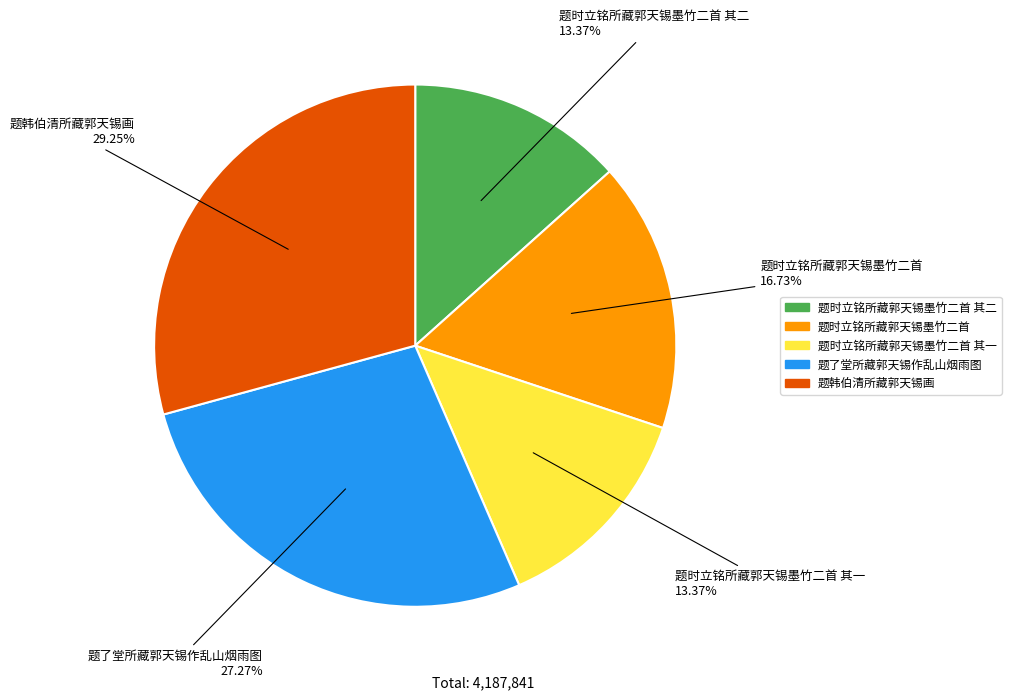

To the nearest percent, what is the difference between the largest and smallest slice percentages?

16%